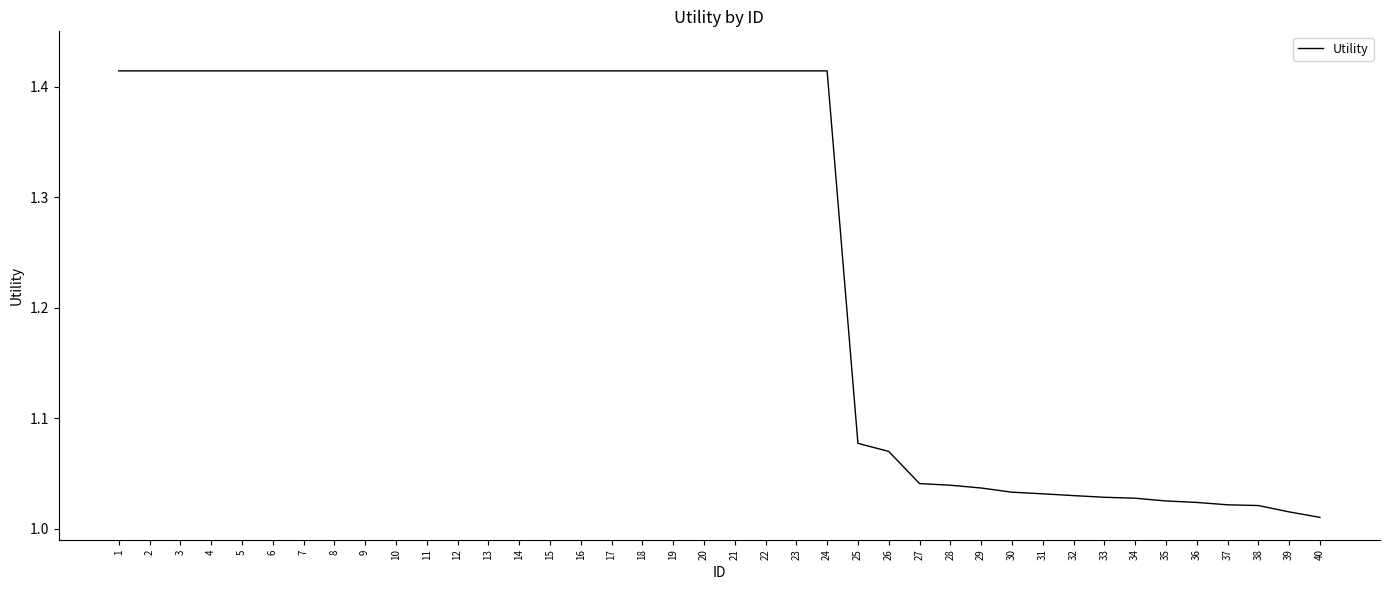

Is it true that the value at 18 is 1.9?

False